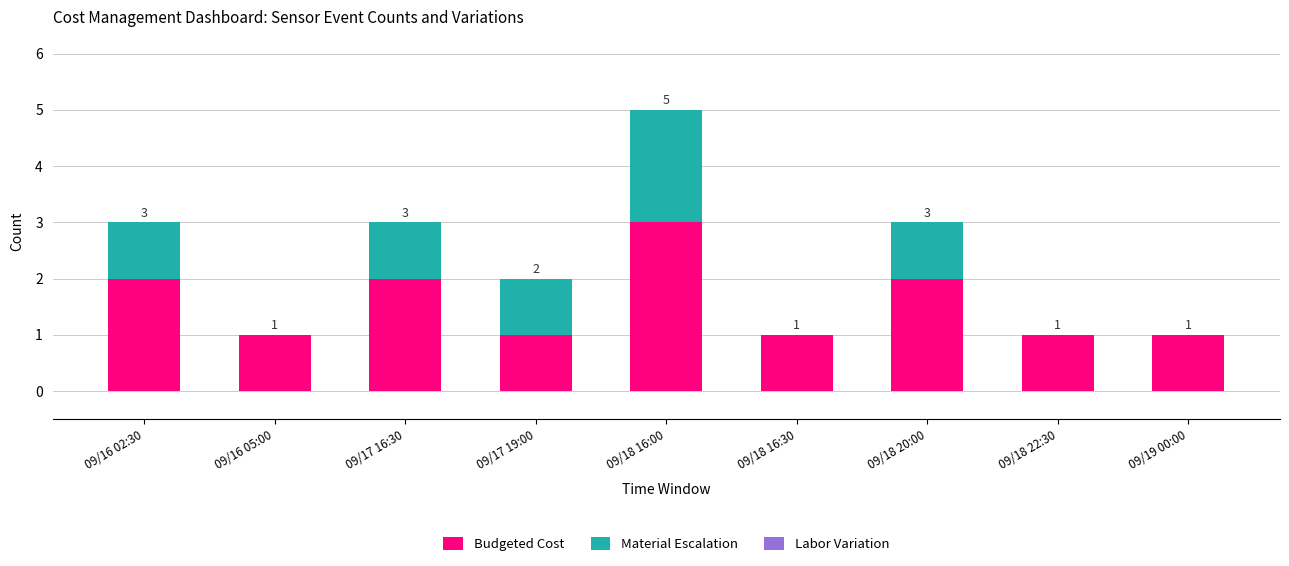

Is it true that Budgeted Cost equals 2 at 09/17 16:30?

True